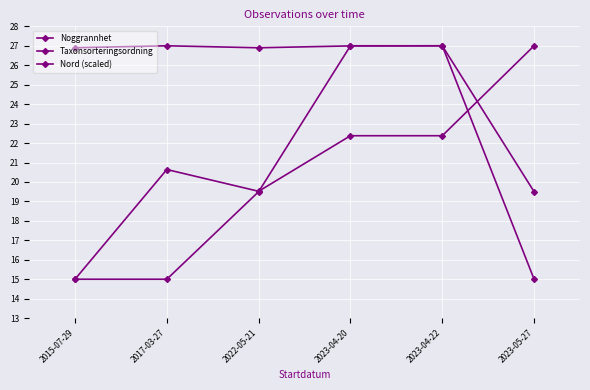

Is this an area chart (filled region under the line)?

No